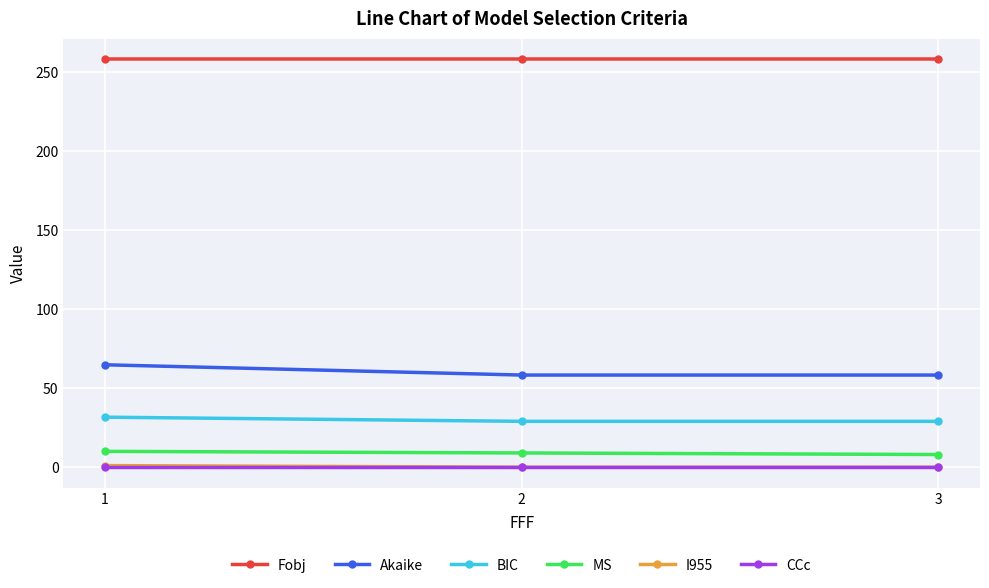

How many series are shown in this chart?

6